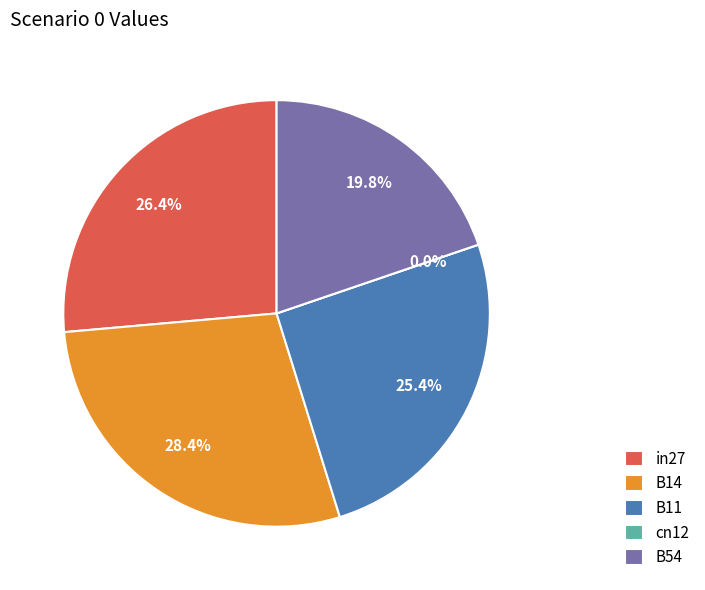

To the nearest percent, what percentage of the pie is in27?

26%